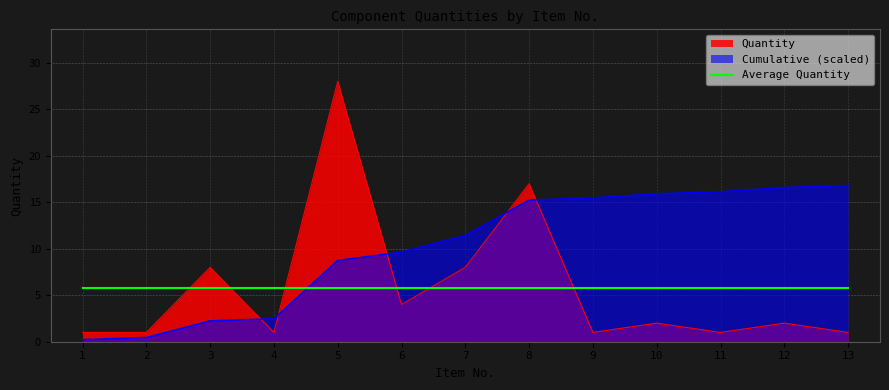

How many values are below 2?

6